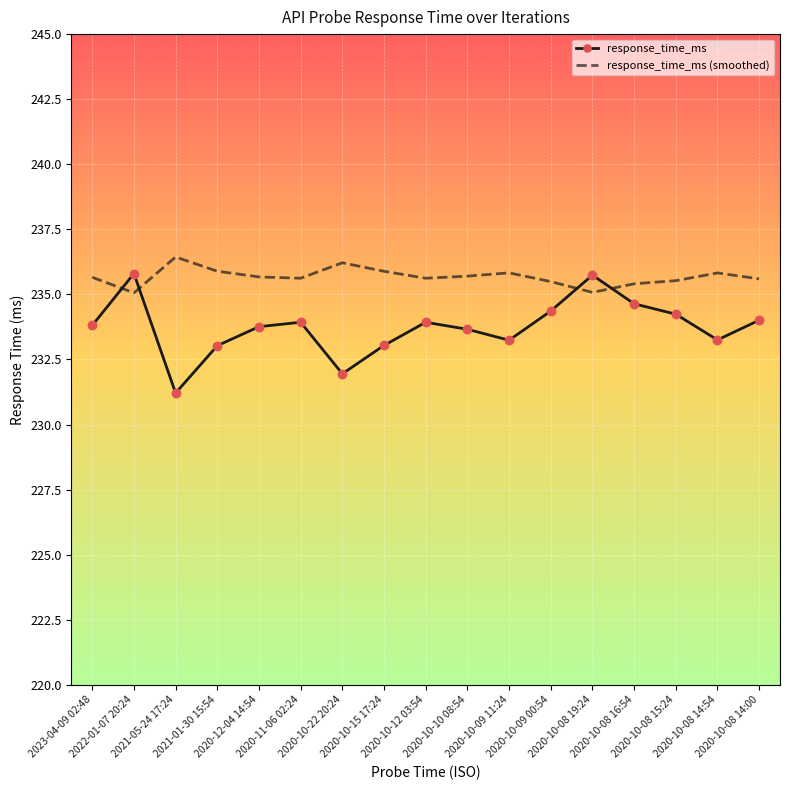

What is the total value across all series at 2020-11-06 02:24?

469.6